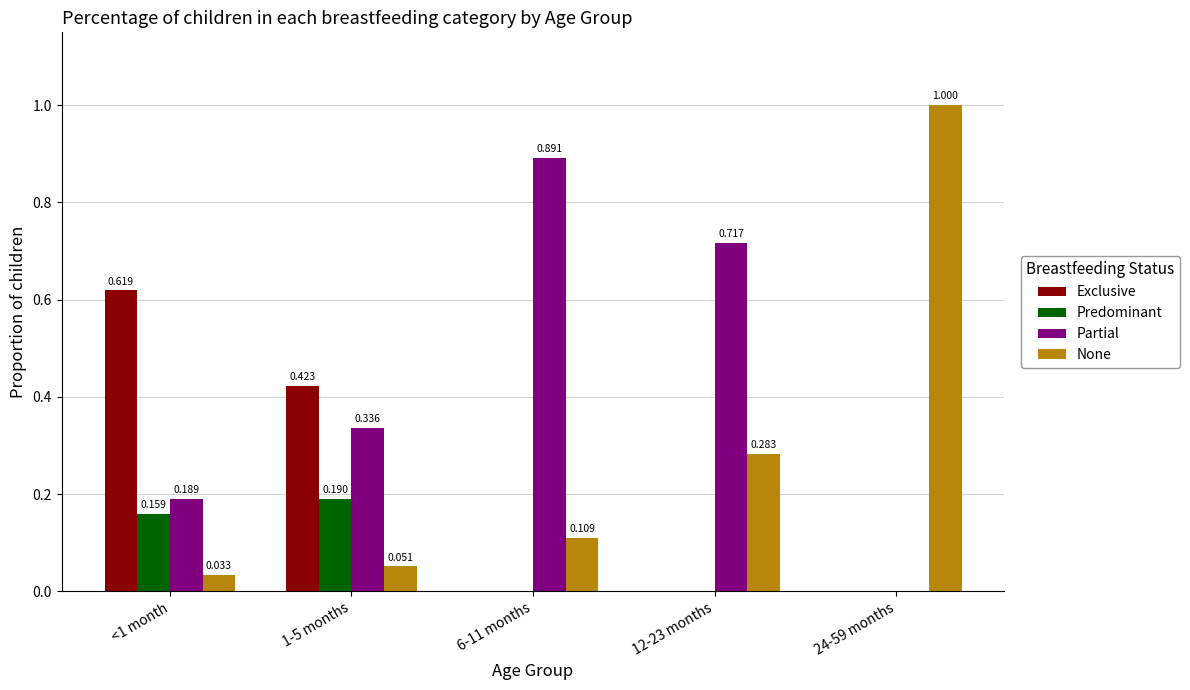

Is the value of Partial at 24-59 months greater than the value of Predominant at 1-5 months?

No